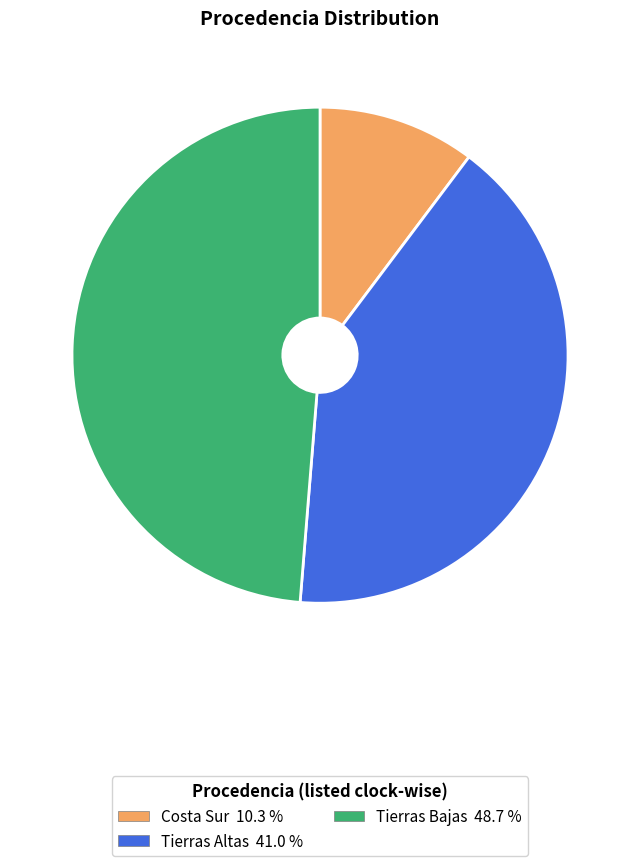

Does Tierras Altas represent more than half of the total?

No